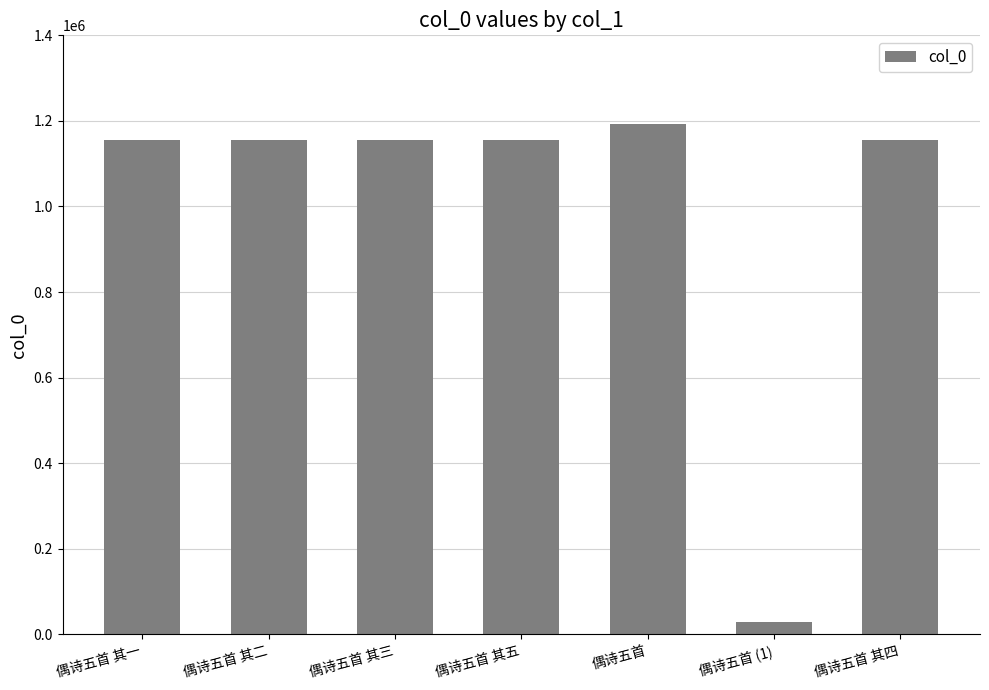

What is the sum of all values?

6995583